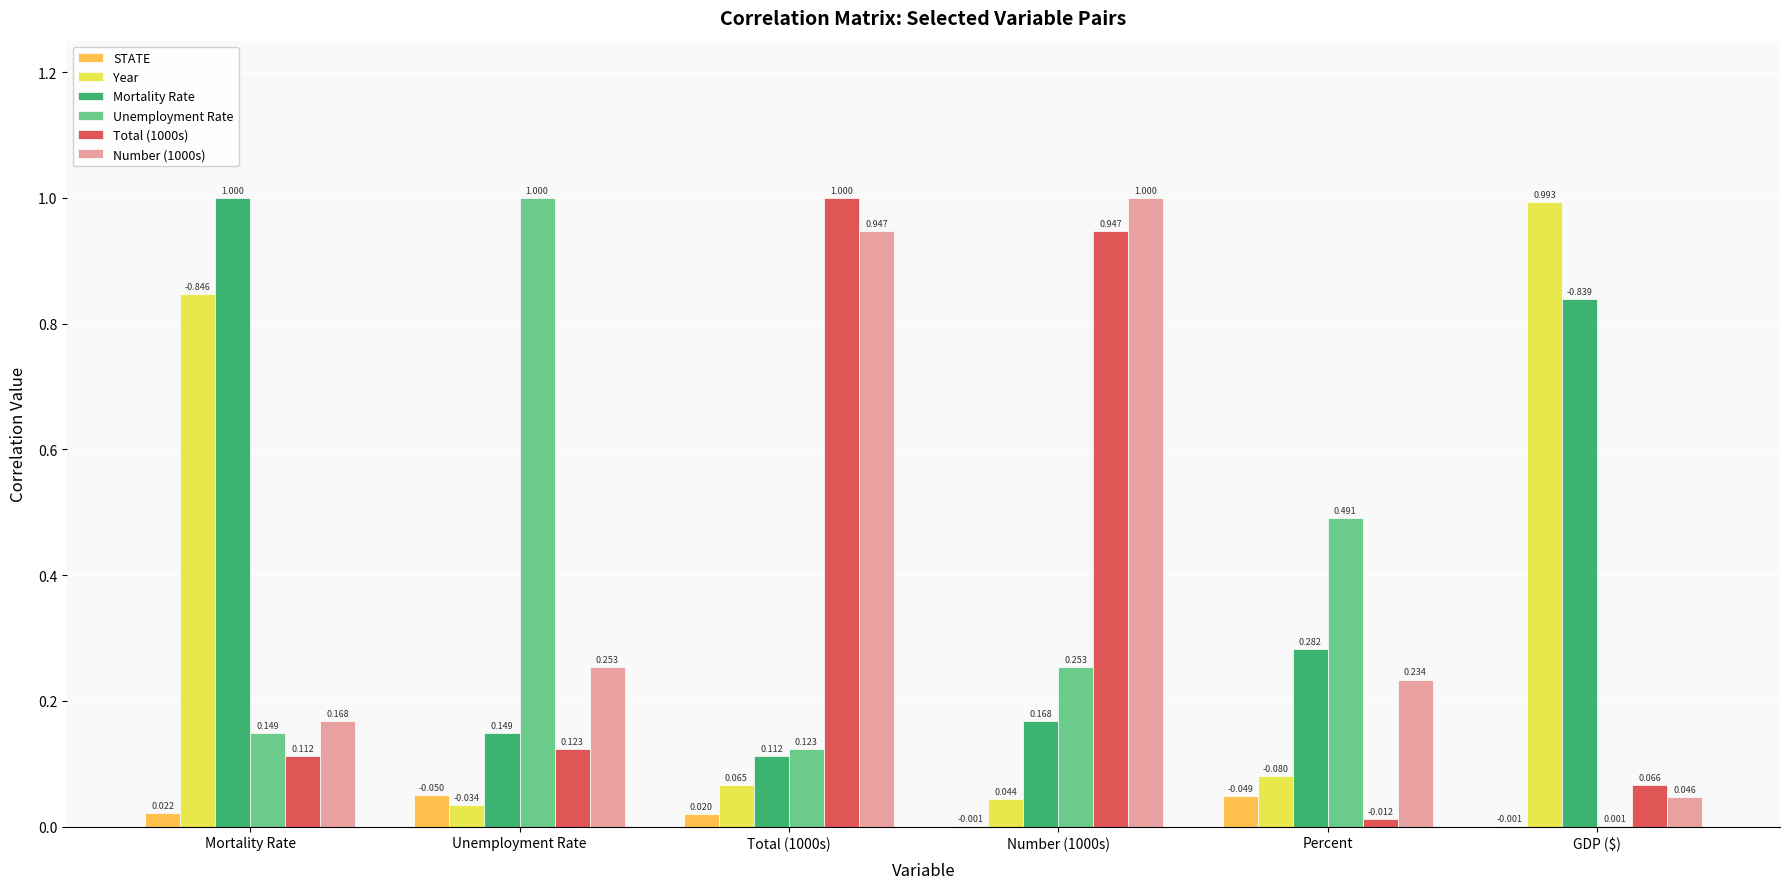

Which category has the highest value in the Mortality Rate series?

Mortality Rate